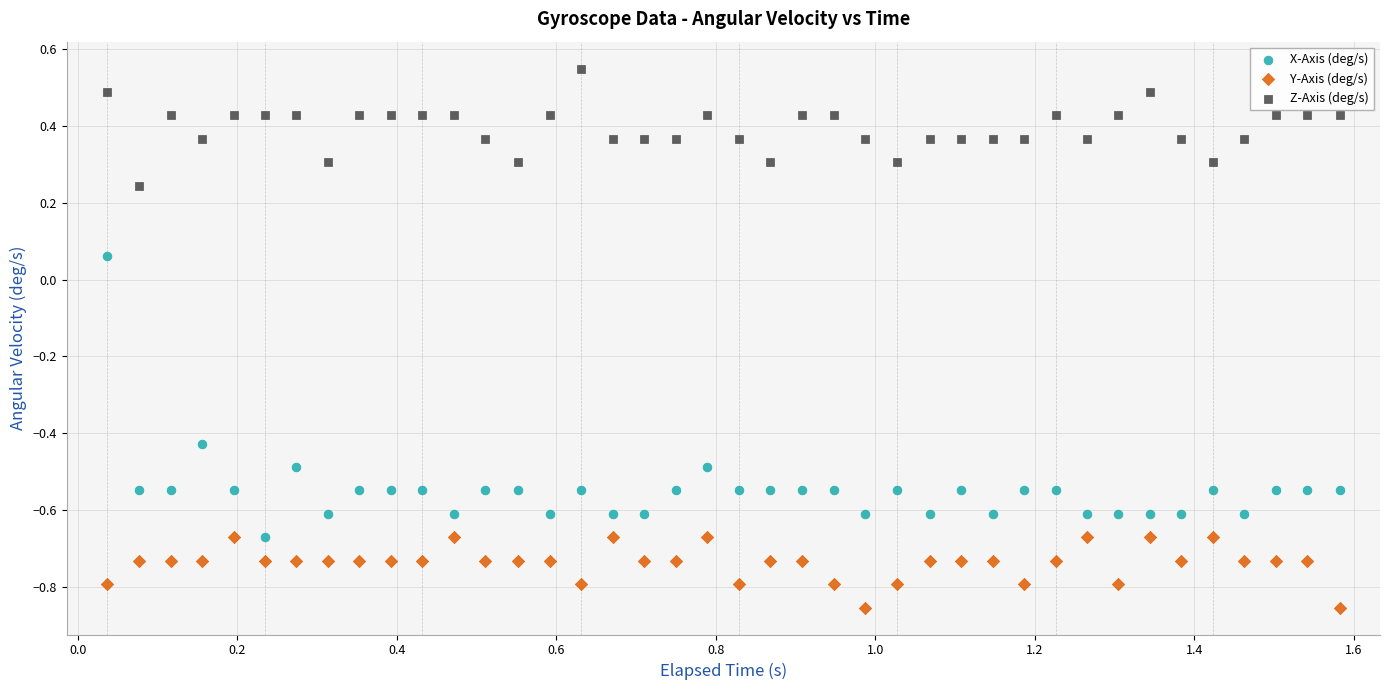

Across all data points, what is the range of Y values (max minus min)?

1.4